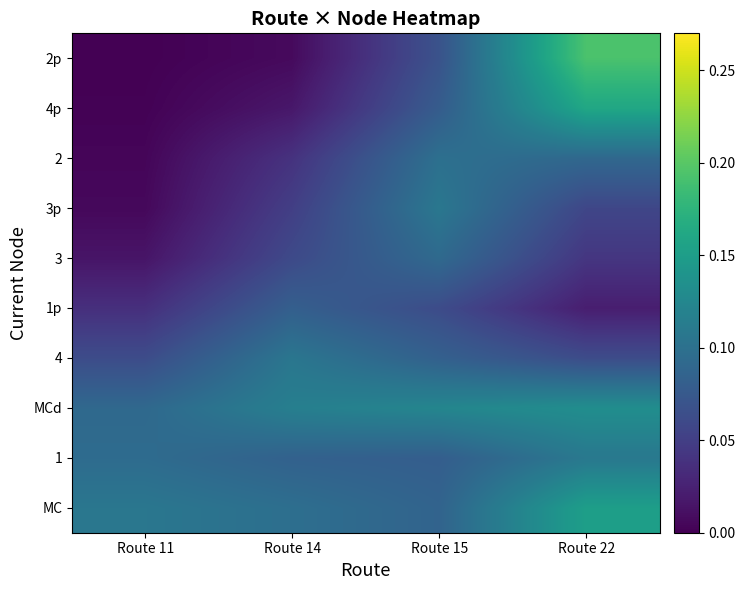

Reading left to right, list all the values displayed in this chart.

MC: Route 11=0.1	Route 14=0.1	Route 15=0.1	Route 22=0.2
1: Route 11=0.1	Route 14=0.1	Route 15=0.1	Route 22=0.1
MCd: Route 11=0.1	Route 14=0.1	Route 15=0.1	Route 22=0.1
4: Route 11=0.1	Route 14=0.1	Route 15=0.1	Route 22=0.1
1p: Route 11=0.0	Route 14=0.1	Route 15=0.1	Route 22=0.0
3: Route 11=0.0	Route 14=0.1	Route 15=0.1	Route 22=0.0
3p: Route 11=0.0	Route 14=0.1	Route 15=0.1	Route 22=0.1
2: Route 11=0.0	Route 14=0.0	Route 15=0.1	Route 22=0.1
4p: Route 11=0.0	Route 14=0.0	Route 15=0.1	Route 22=0.2
2p: Route 11=0.0	Route 14=0.0	Route 15=0.1	Route 22=0.2